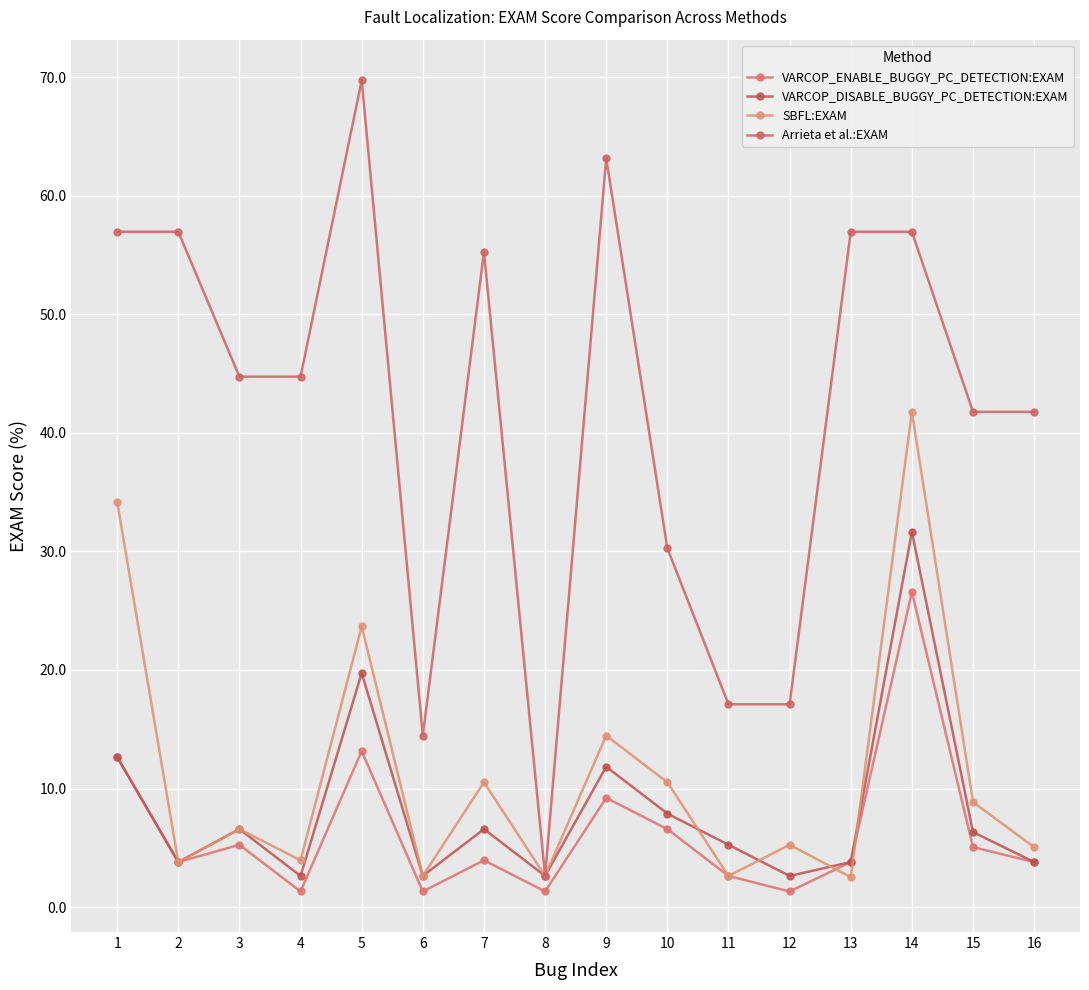

What is the difference between the VARCOP_DISABLE_BUGGY_PC_DETECTION:EXAM values at 6 and 3?

4.0